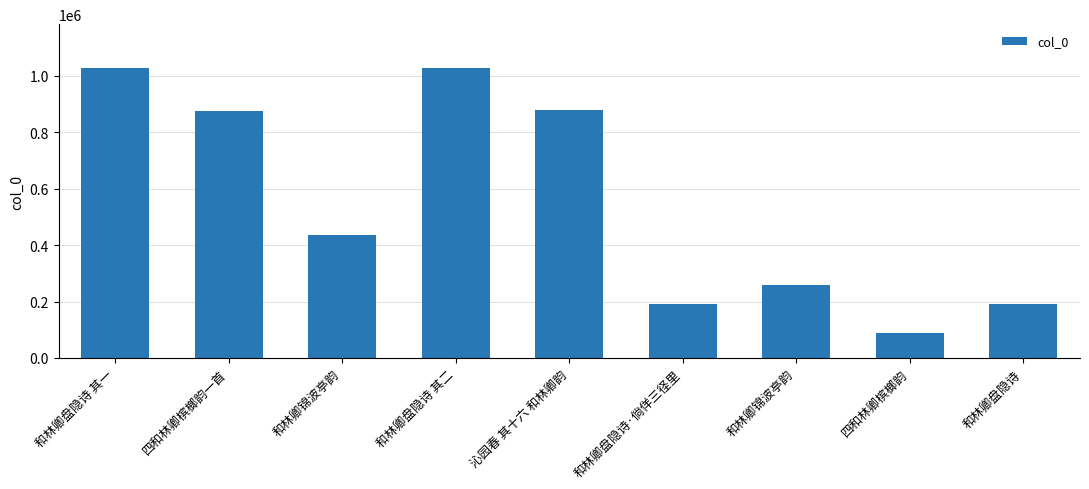

True or false: the data shows 88518 at 四和林卿槟榔韵.

True